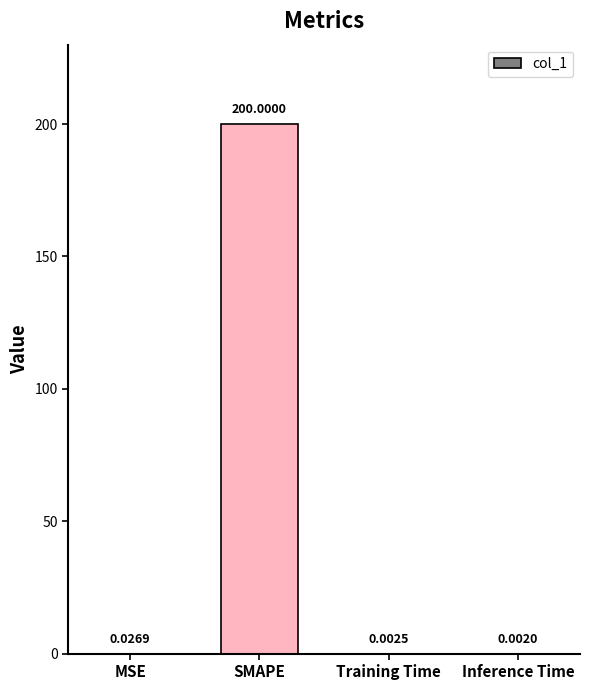

At which label is the value closest to 100?

MSE